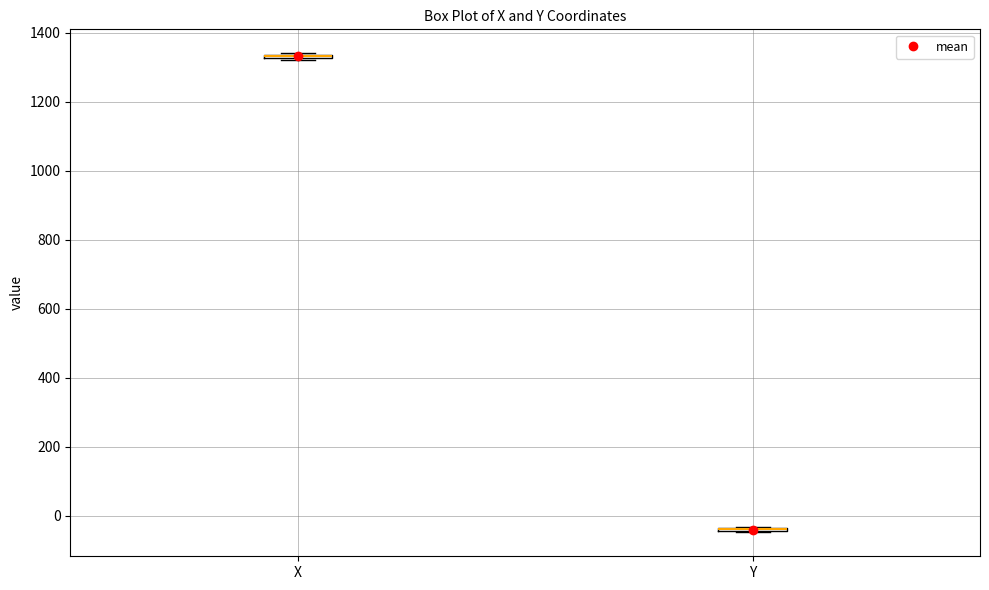

Where is the lower edge of the box for X on the y-axis? The values are not printed on the chart, so give them approximately, as read against the axis.

1320